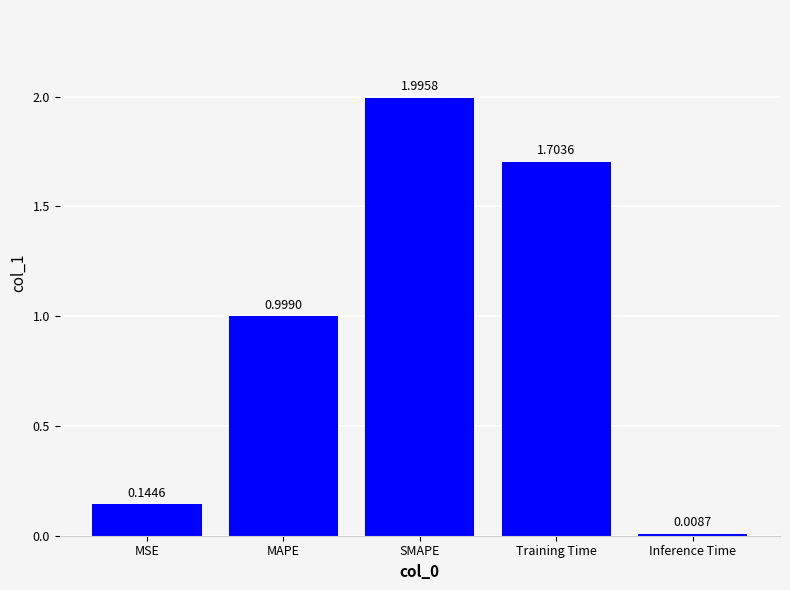

What is the difference between the values at SMAPE and Inference Time?

2.0